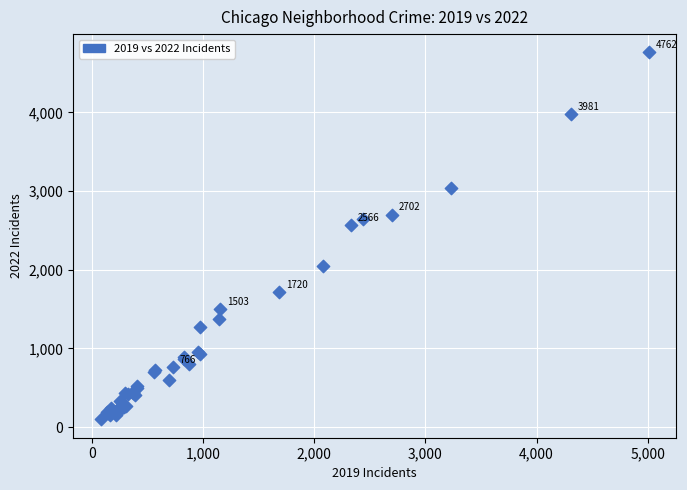

What Y value in the scatter plot is closest to 2430?

2566